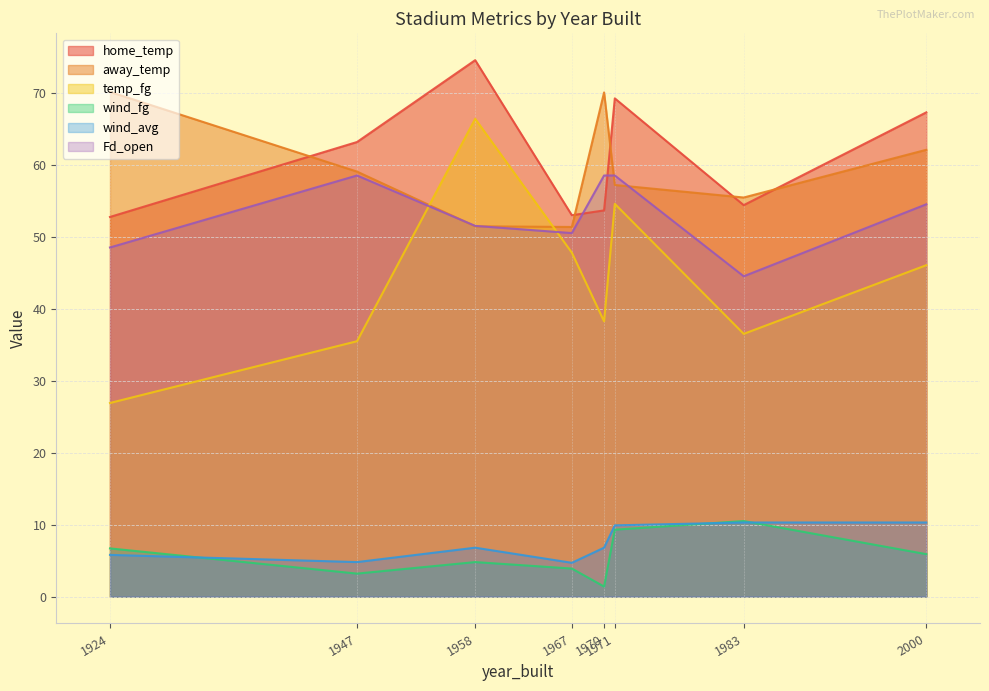

True or false: home_temp and temp_fg cross at least once.

False